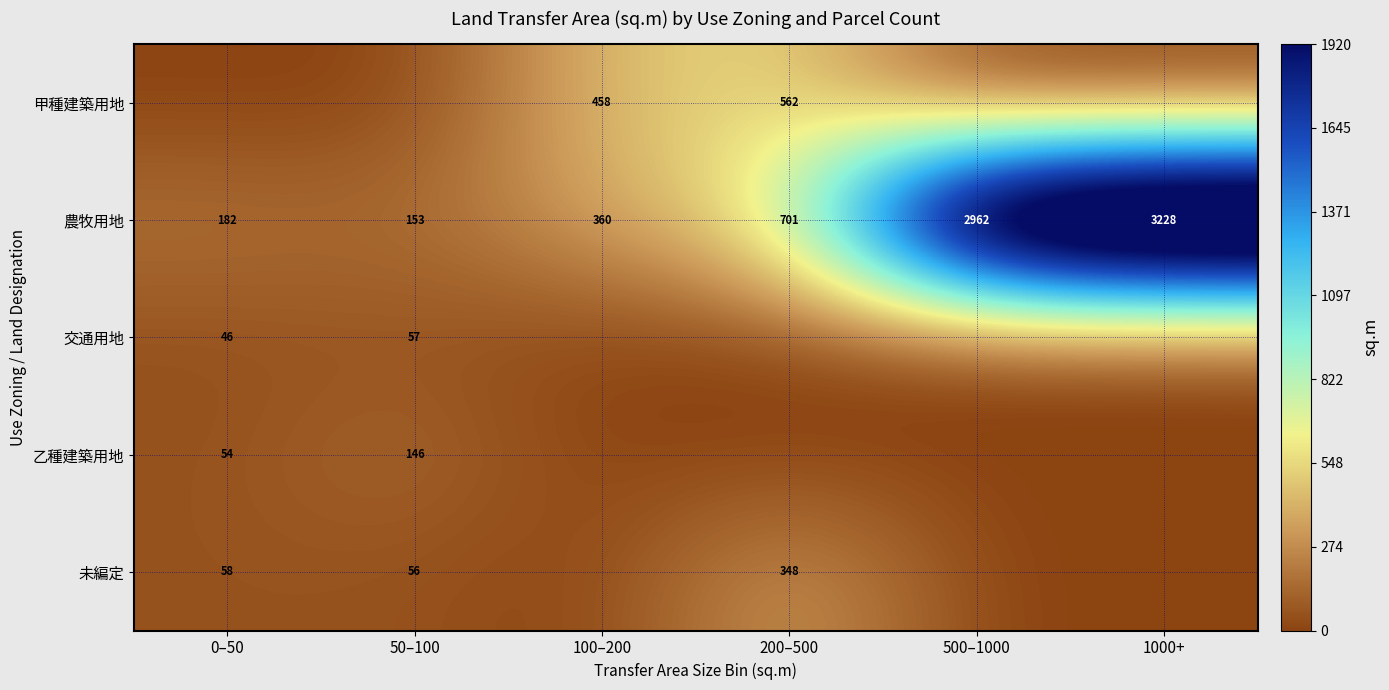

The 甲種建築用地 series shows 562 at 200–500. True or false?

True